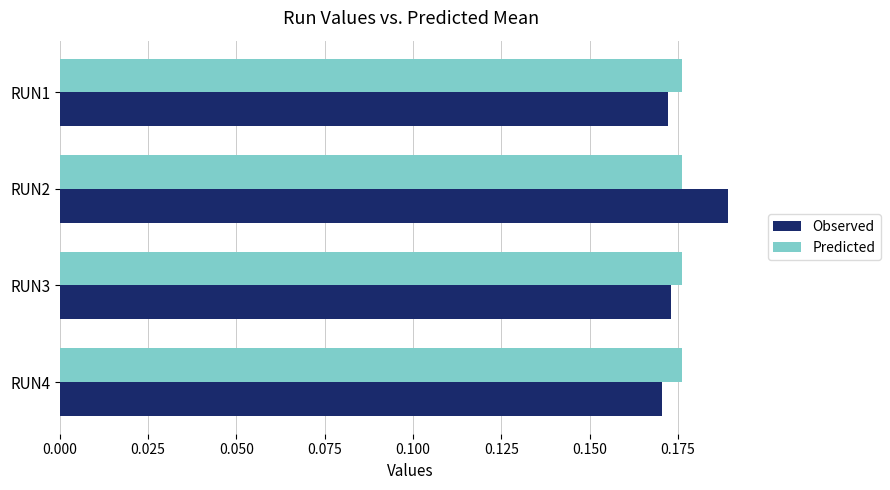

List the series in order of their peak value, highest first.

Observed, Predicted